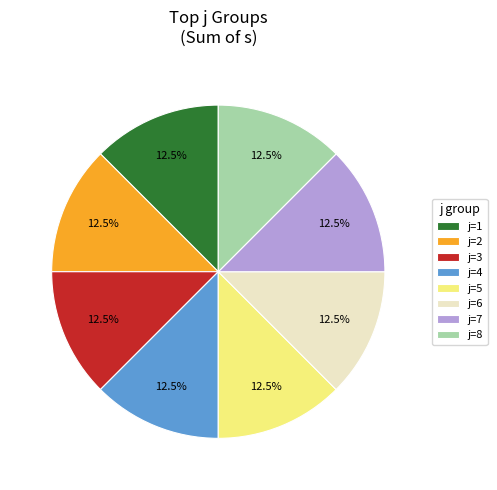

Is the sum of j=2 and j=1 greater than half?

No